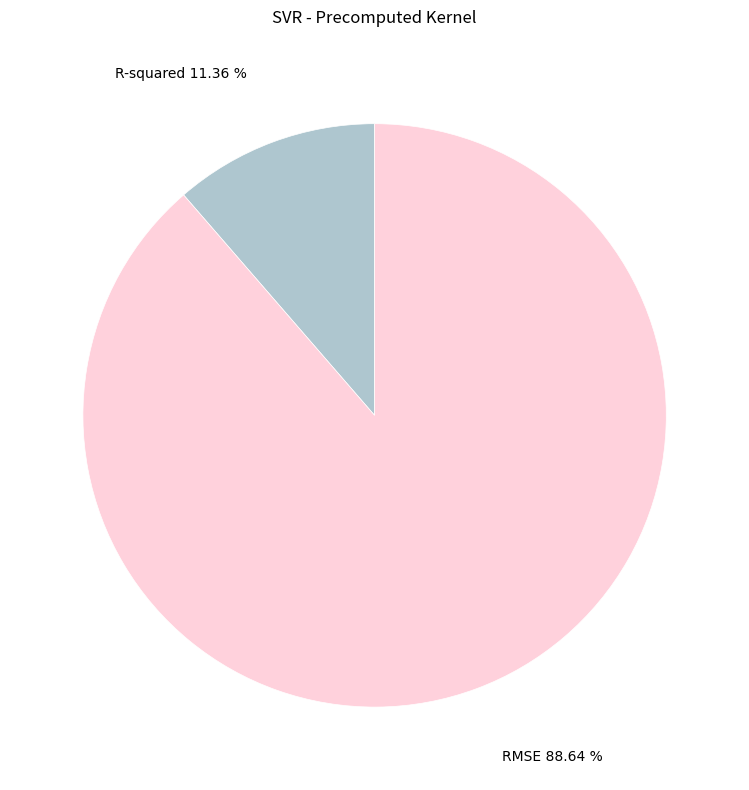

Is there any slice that represents more than half of the pie?

Yes